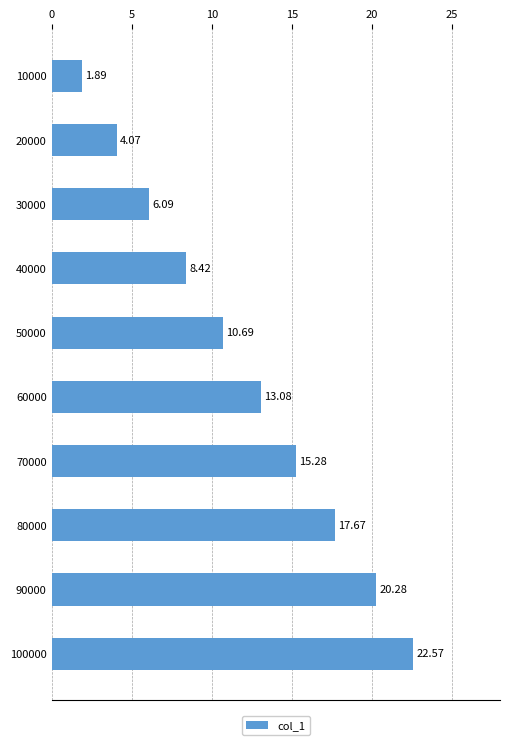

Rank the categories by value from highest to lowest.

100000, 90000, 80000, 70000, 60000, 50000, 40000, 30000, 20000, 10000